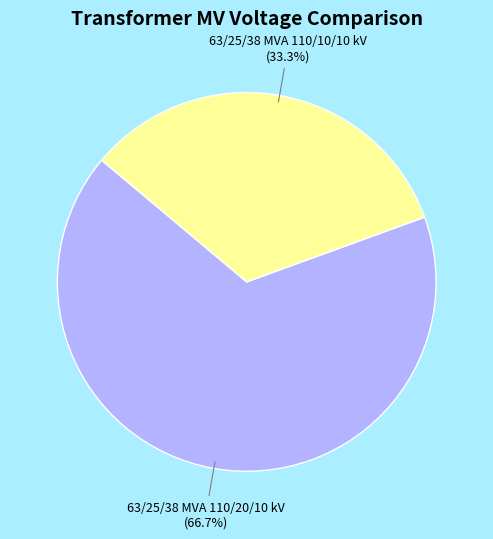

To the nearest percent, what portion does 63/25/38 MVA 110/10/10 kV represent?

33%